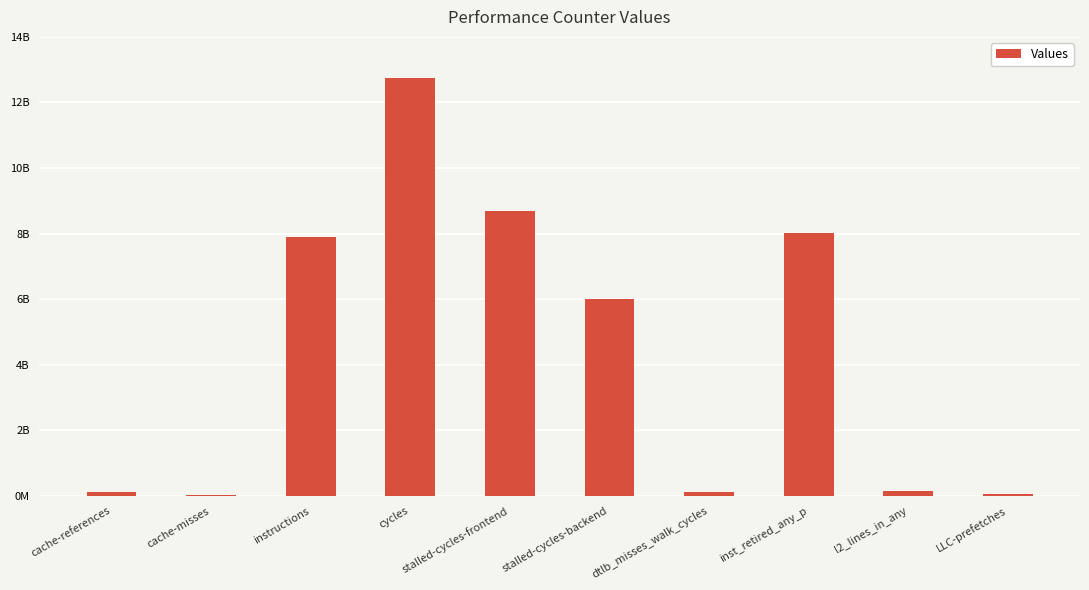

Which label corresponds to the smallest value in the chart?

cache-misses